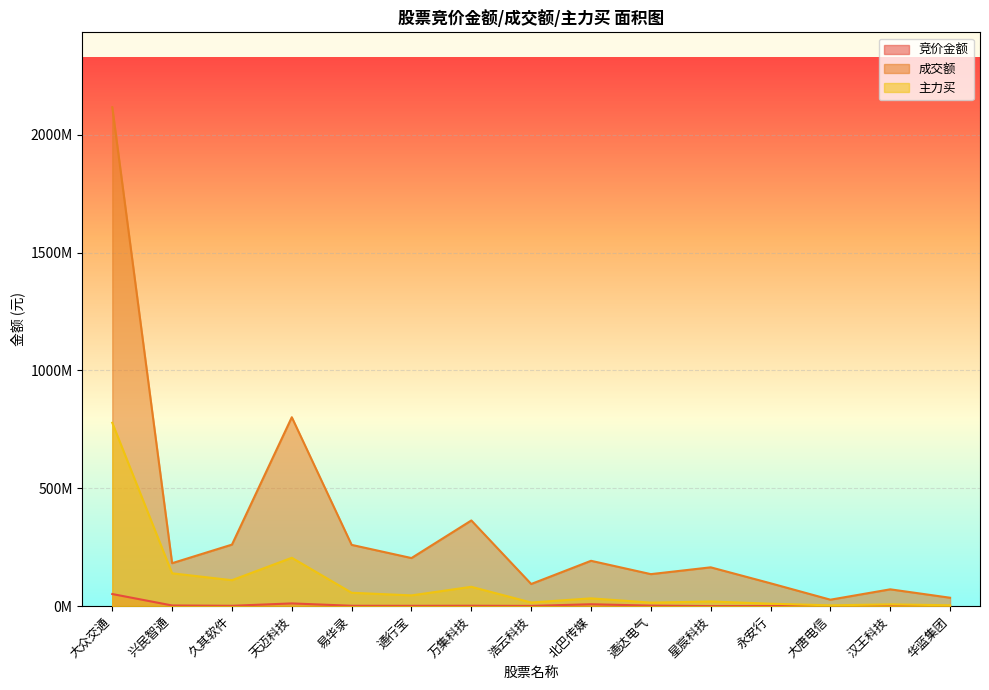

Rank the series at 永安行 from highest to lowest value.

成交额, 主力买, 竞价金额